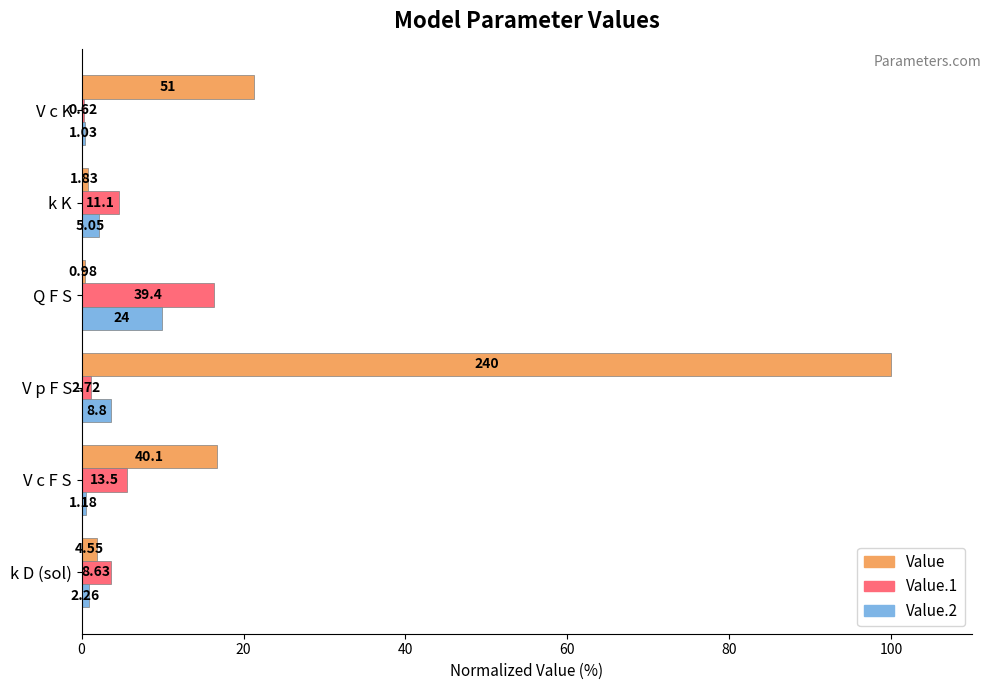

What are all the series names shown in the legend?

Value, Value.1, Value.2